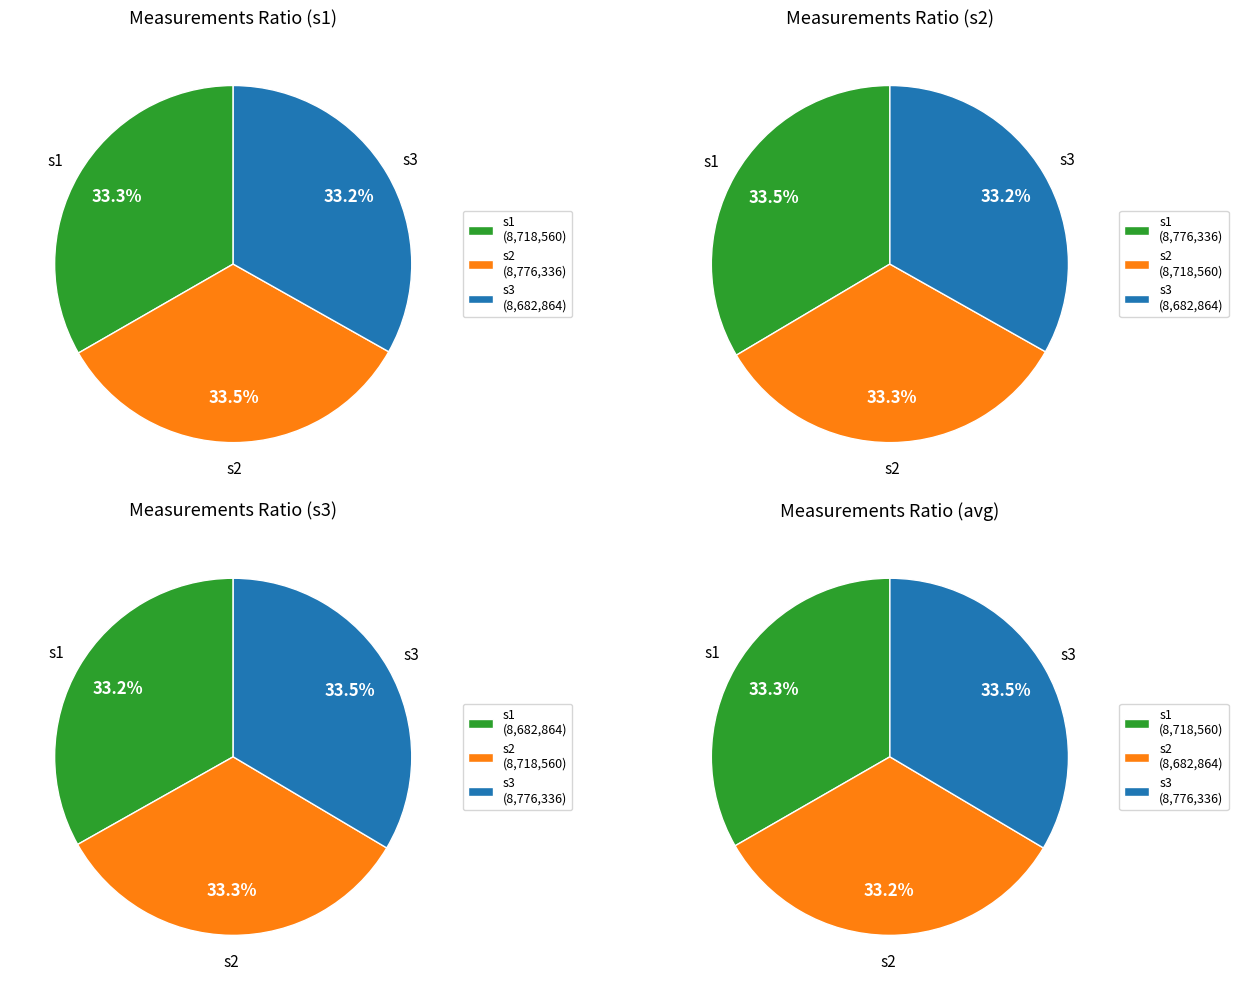

What is the difference between the highest and lowest values at 4?

14704